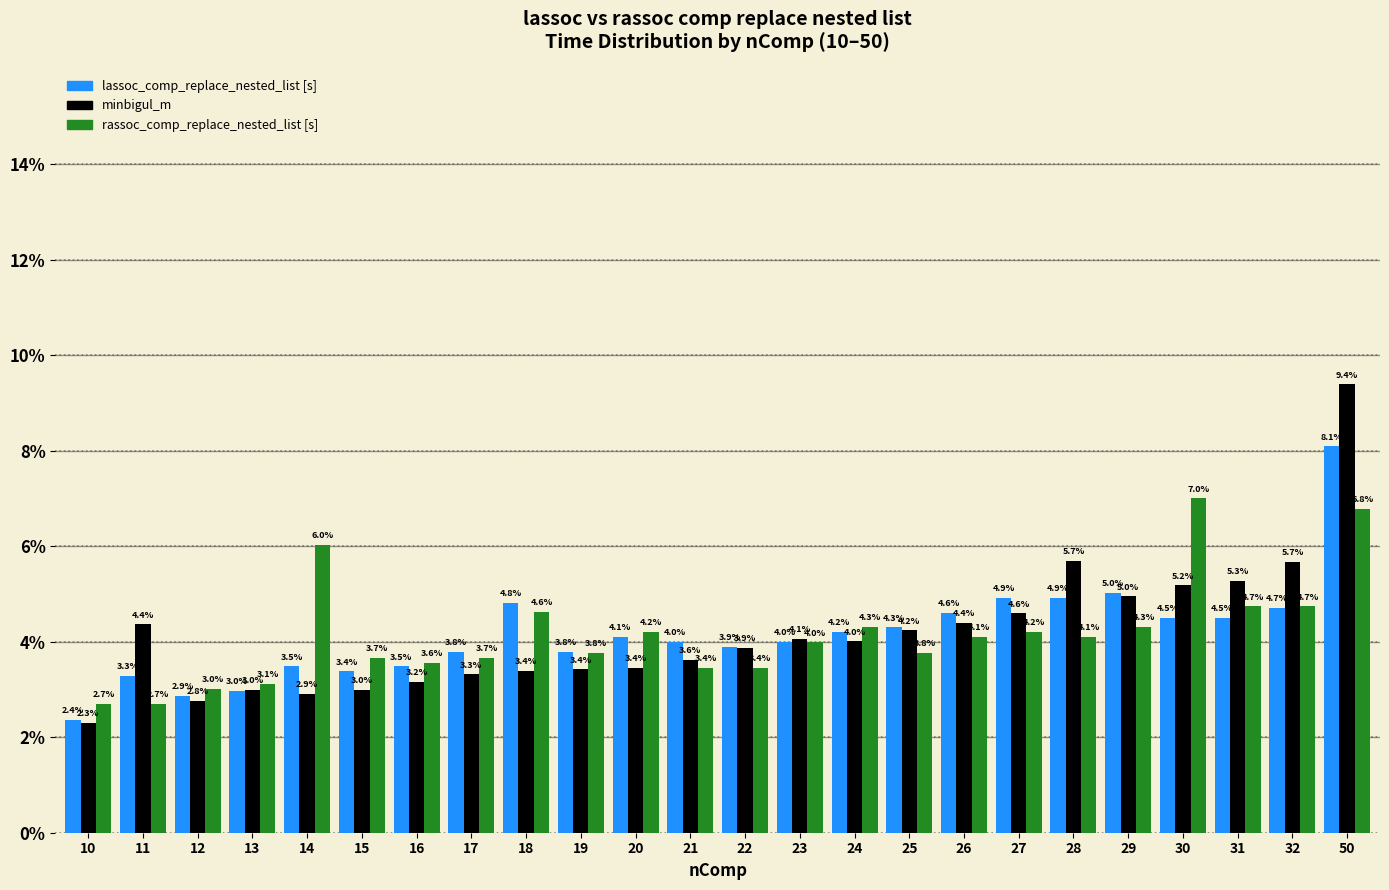

Reading left to right, extract all data points from this chart.

lassoc_comp_replace_nested_list [s]: 2.4	3.3	2.9	3.0	3.5	3.4	3.5	3.8	4.8	3.8	4.1	4.0	3.9	4.0	4.2	4.3	4.6	4.9	4.9	5.0	4.5	4.5	4.7	8.1
minbigul_m: 2.3	4.4	2.8	3.0	2.9	3.0	3.2	3.3	3.4	3.4	3.4	3.6	3.9	4.1	4.0	4.2	4.4	4.6	5.7	5.0	5.2	5.3	5.7	9.4
rassoc_comp_replace_nested_list [s]: 2.7	2.7	3.0	3.1	6.0	3.7	3.6	3.7	4.6	3.8	4.2	3.4	3.4	4.0	4.3	3.8	4.1	4.2	4.1	4.3	7.0	4.7	4.7	6.8